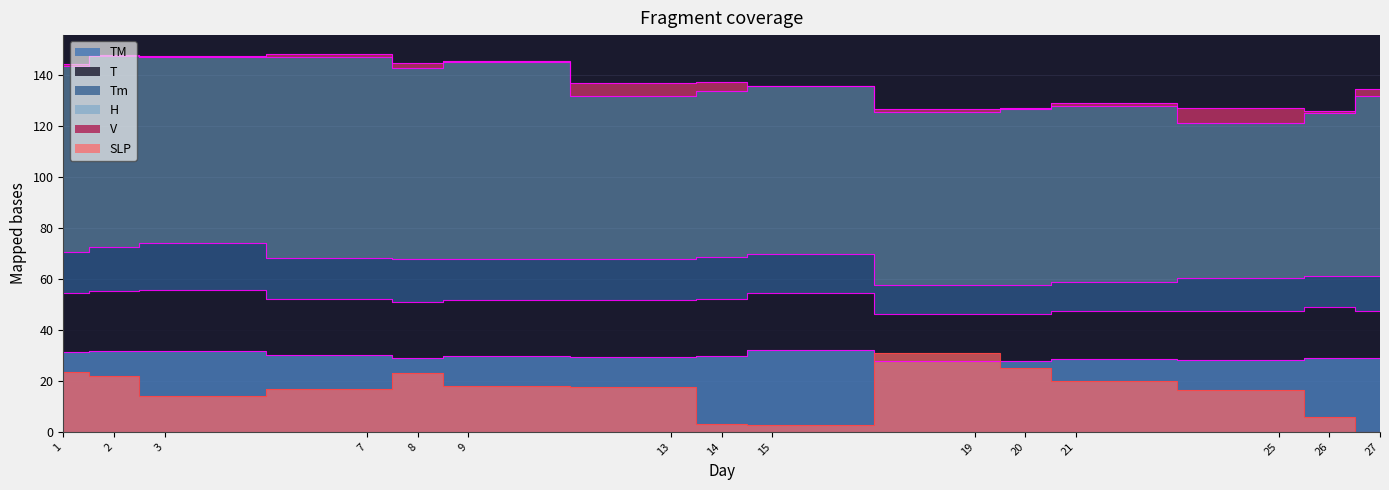

True or false: SLP has more than 1 interior local peaks.

True